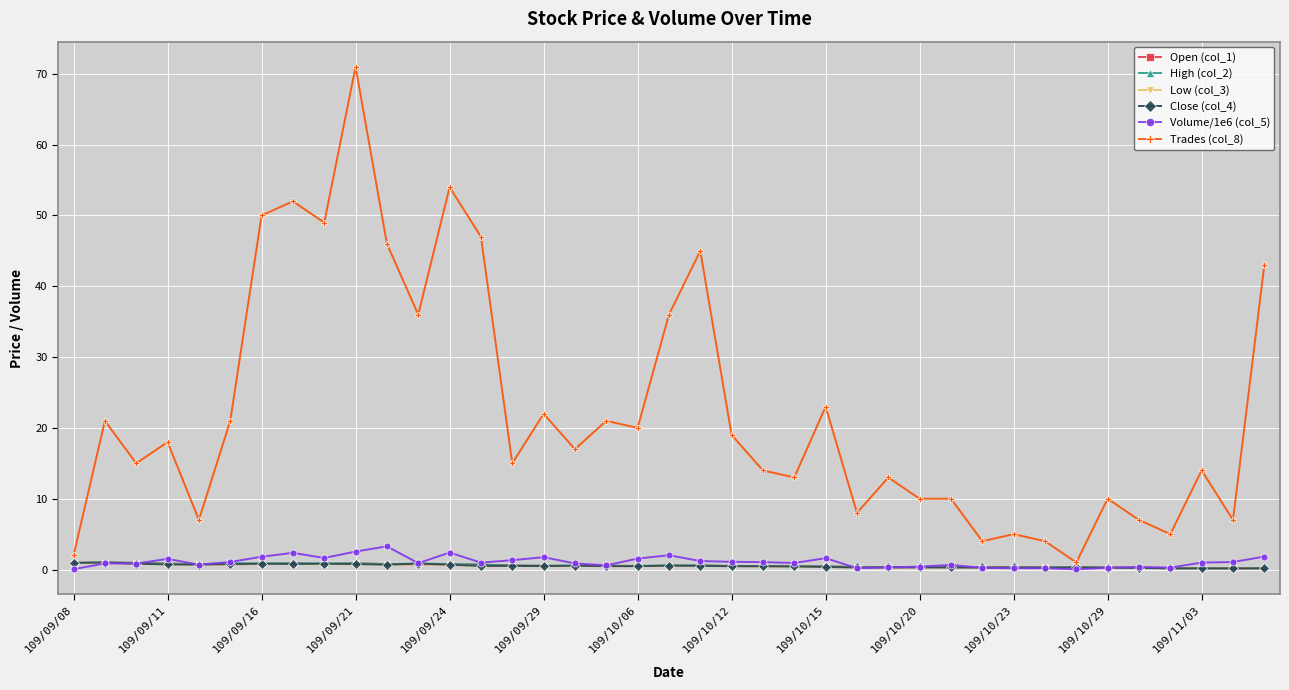

How many lines are shown in the chart?

6